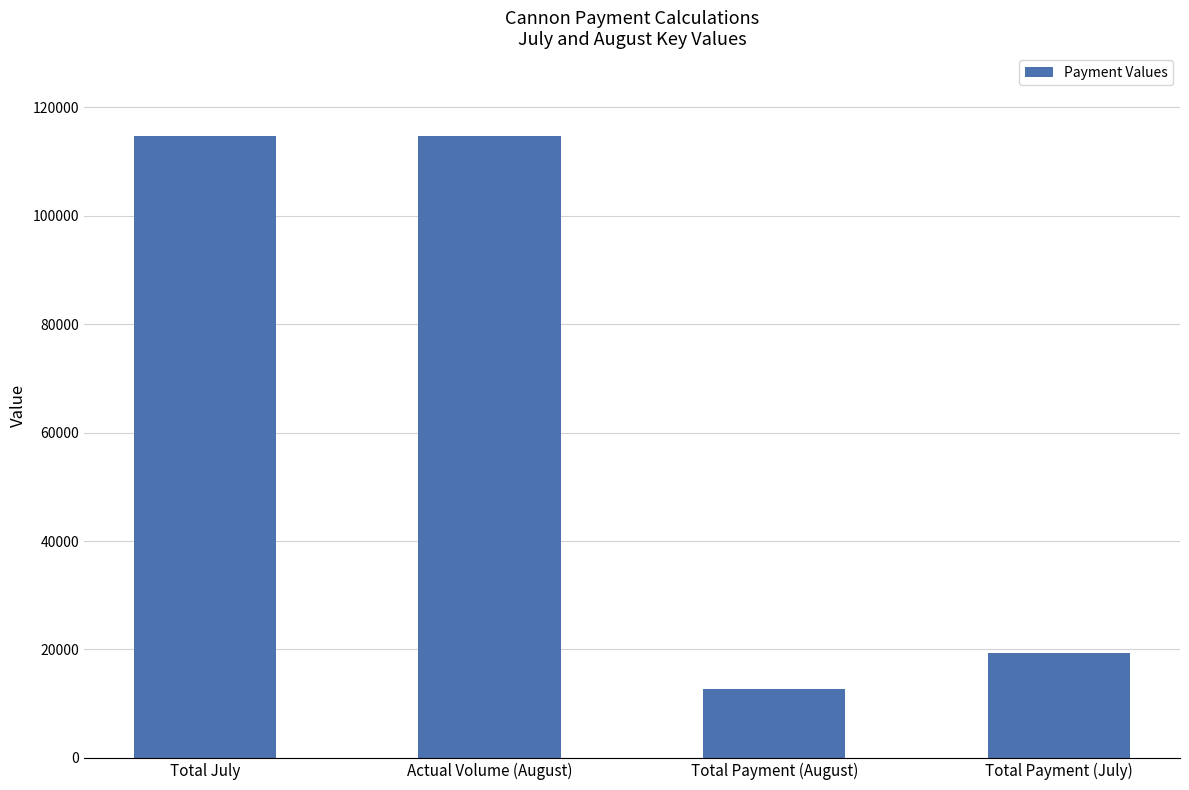

Reading right to left, transcribe all the data shown in this chart.

19345.9	12705.9	114700.0	114700.0